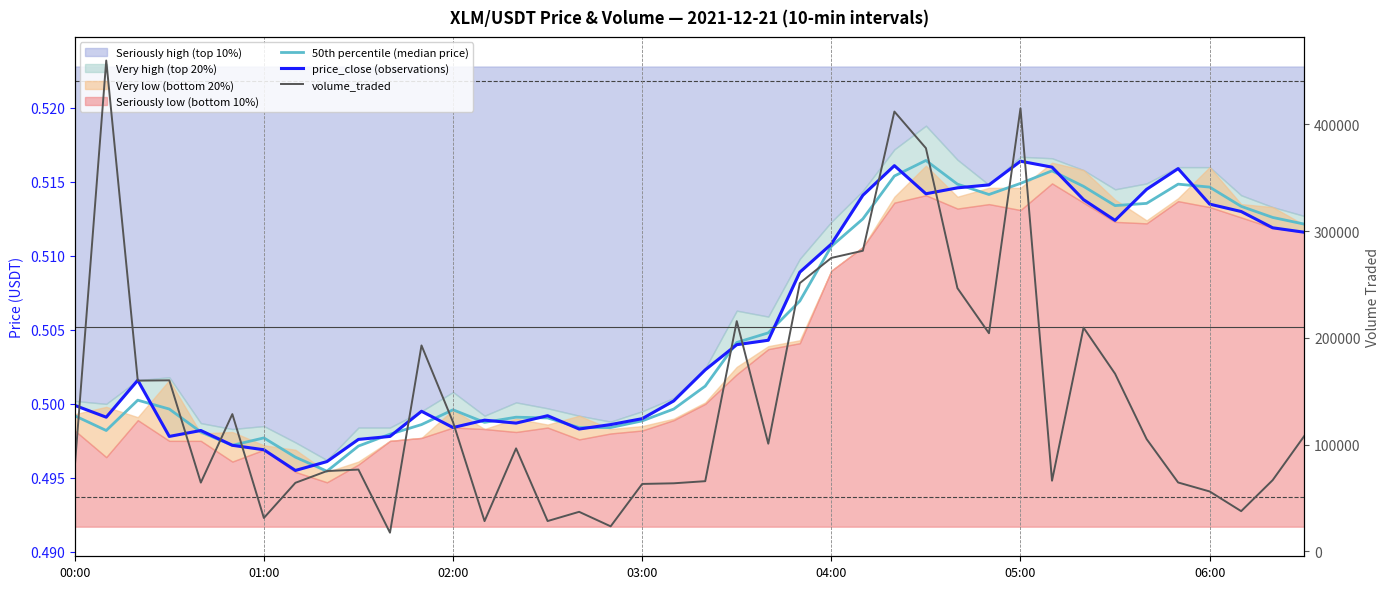

True or false: price_close (observations) has more than 1 points higher than both neighbors.

True